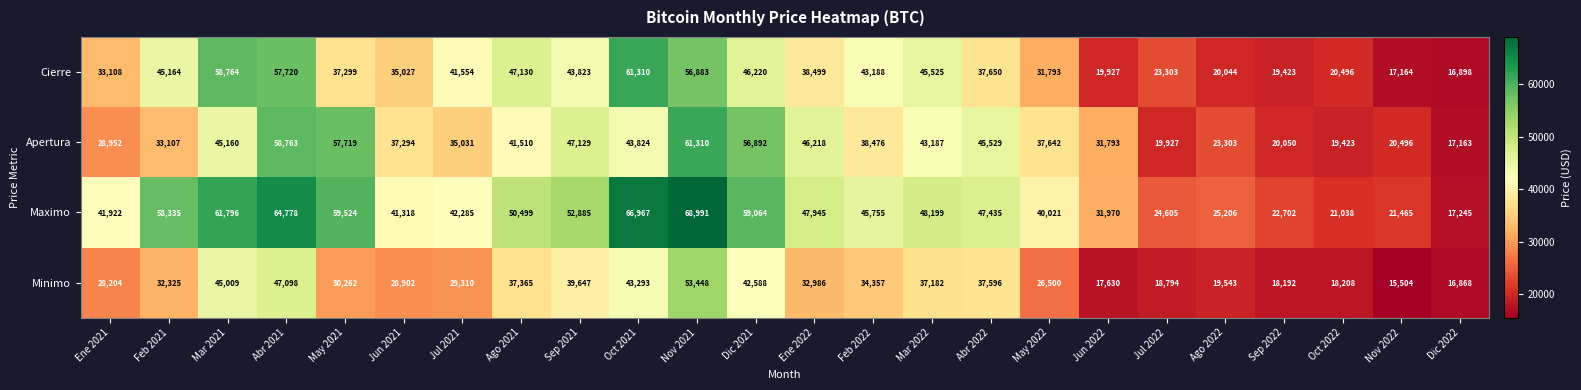

What is the maximum value shown in the chart?

68991